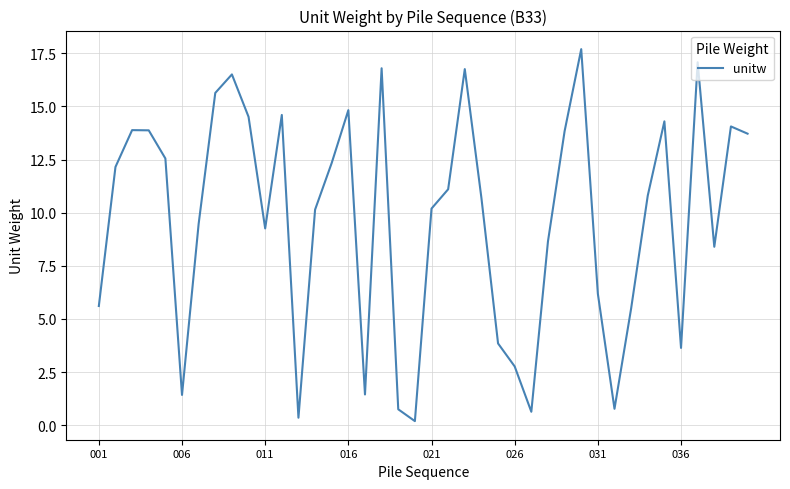

What is the difference between the maximum and minimum values?

17.5